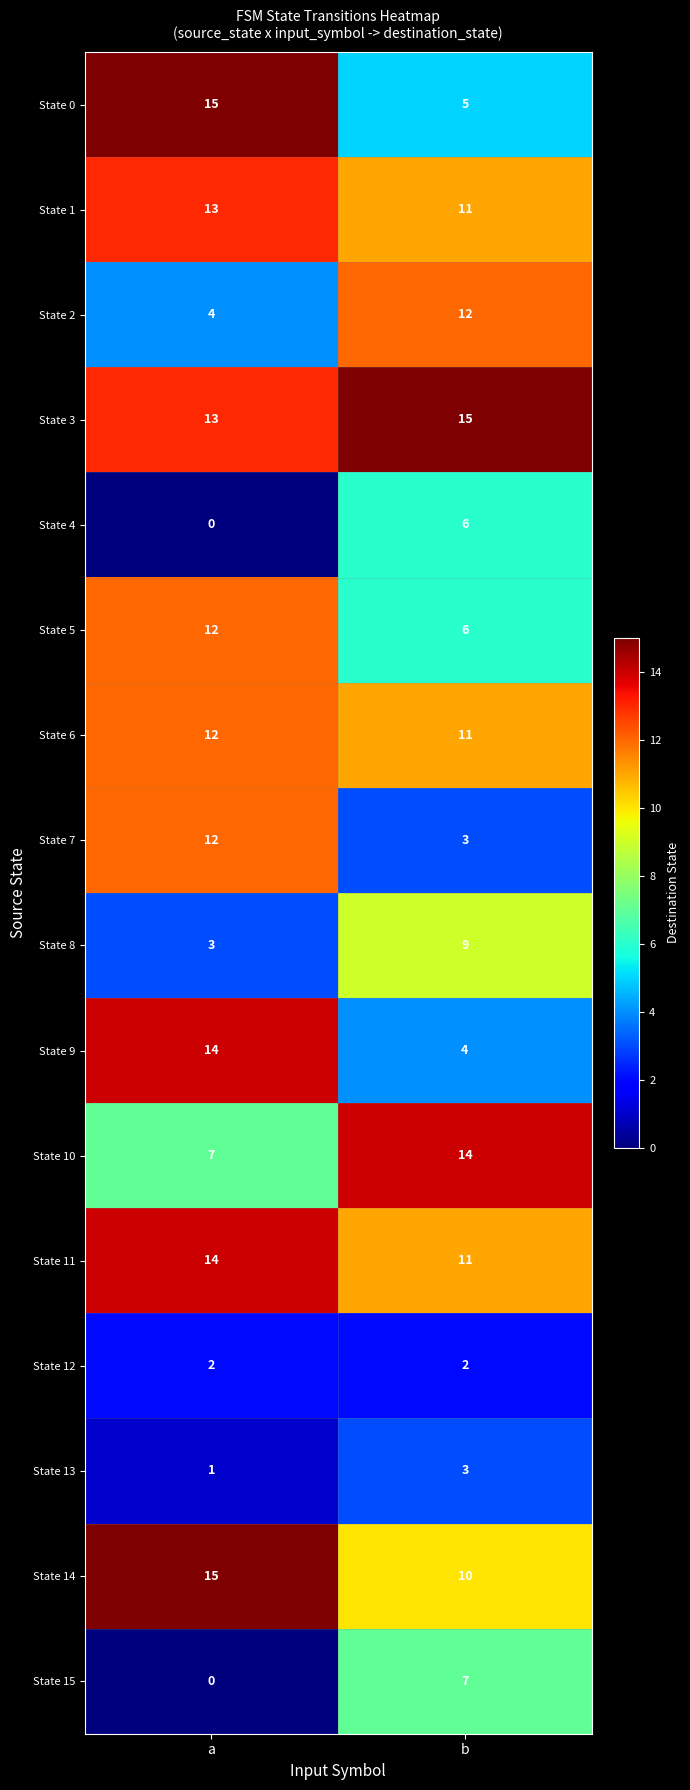

Where is State 3 nearest to the value 14?

a